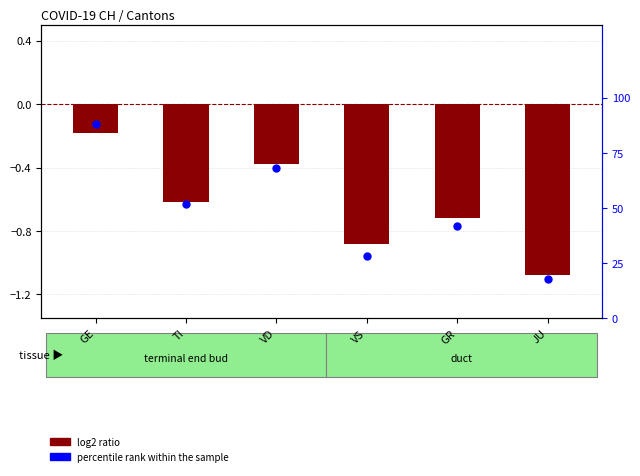

What is the change in value from TI to GR?

-10